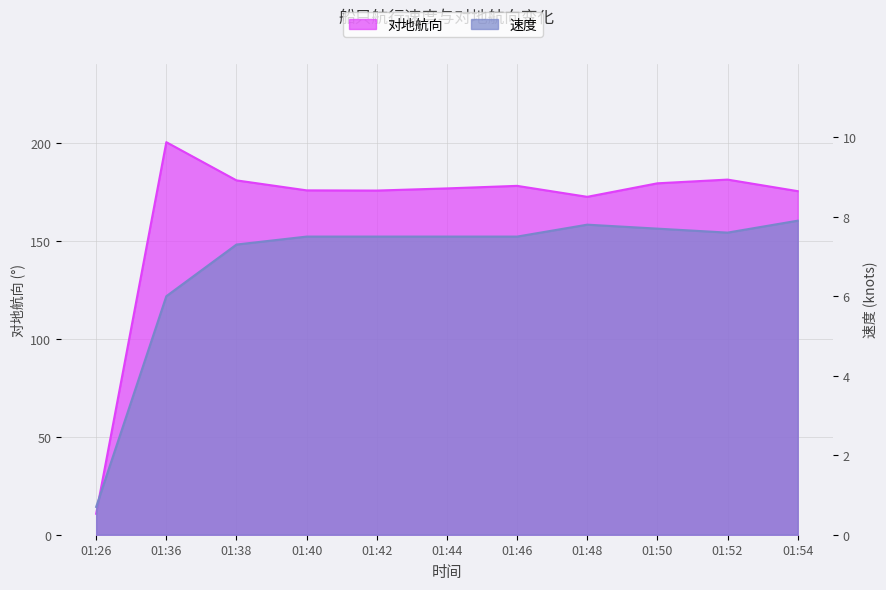

True or false: 对地航向 and 速度 intersect in this chart.

False